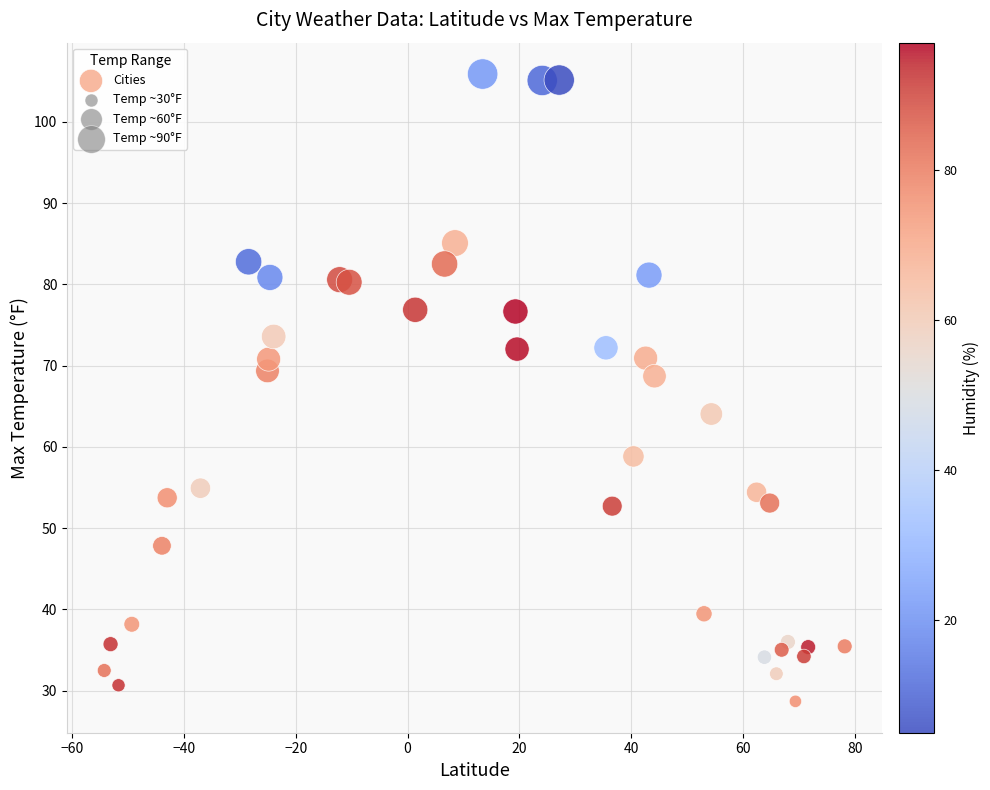

What is the range of X values (max minus min)?

132.5